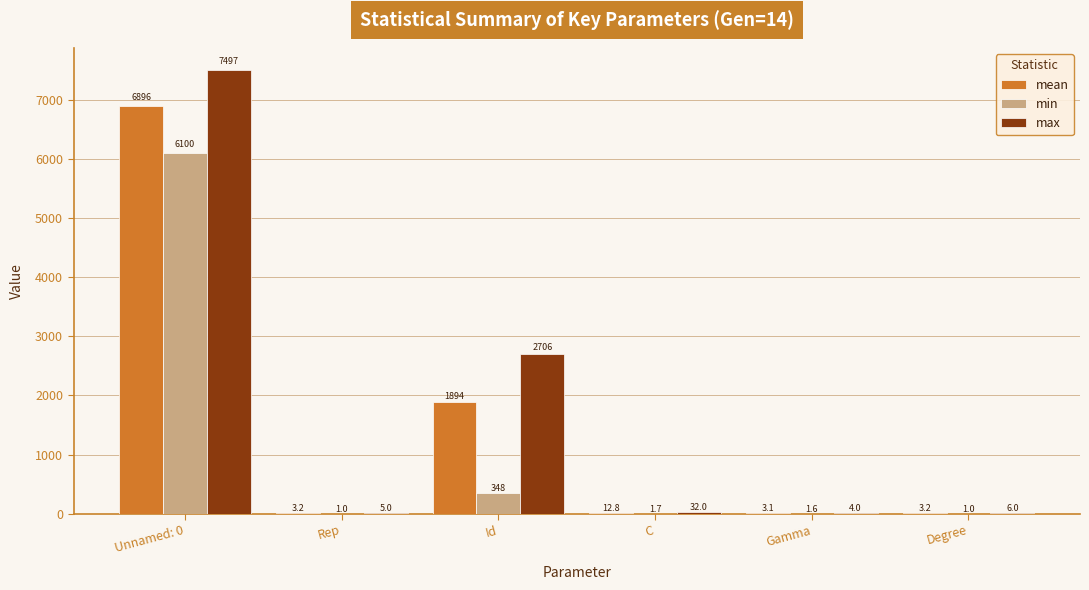

At which category does the chart reach its peak across all series?

Unnamed: 0